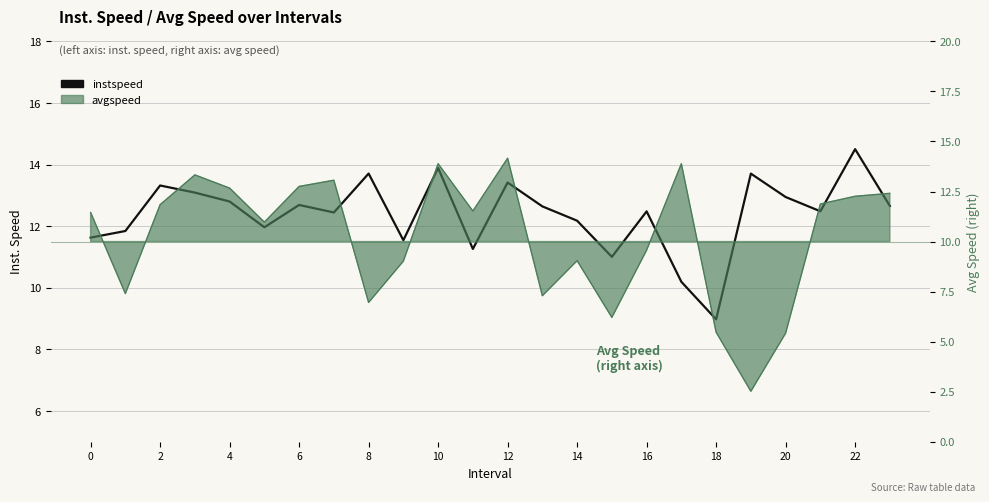

How many interior local peaks (higher than both neighbors) does the data have?

8